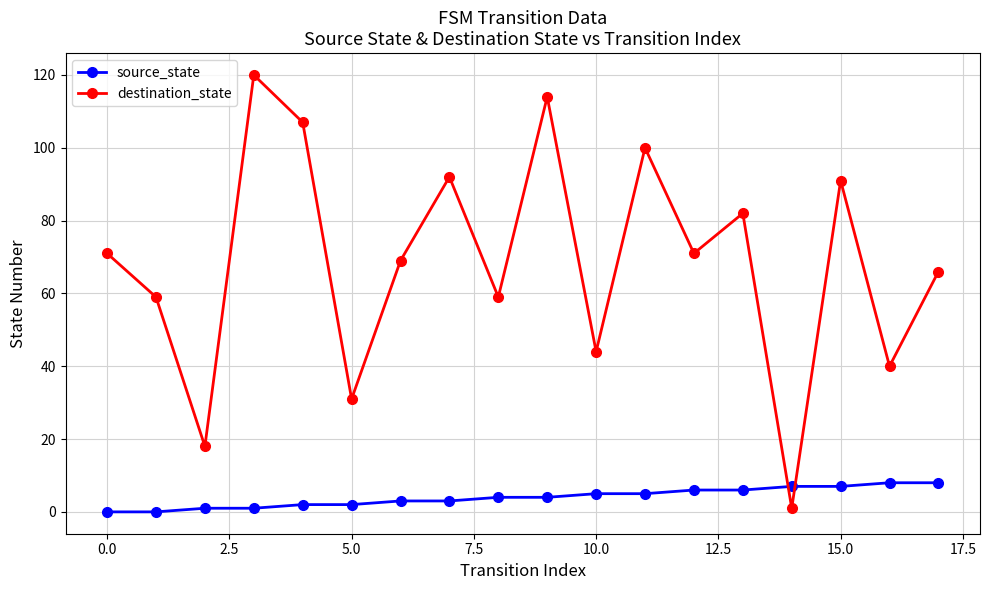

What is the maximum value shown in the chart?

120